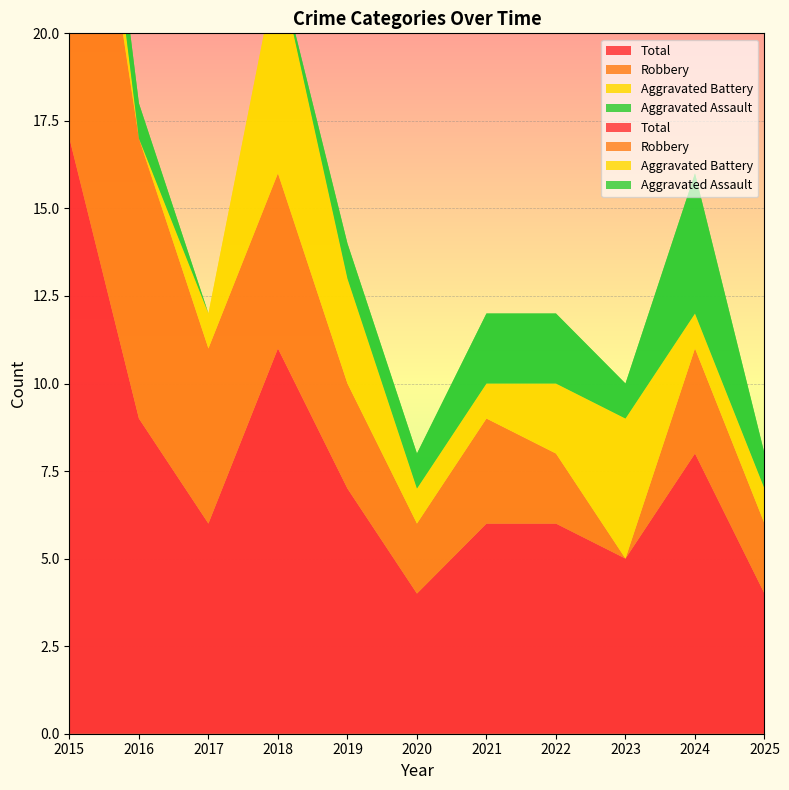

Reading right to left, transcribe all the data shown in this chart.

Aggravated Assault: 1	4	1	2	2	1	1	0	0	1	1
Aggravated Battery: 1	1	4	2	1	1	3	6	1	0	3
Robbery: 2	3	0	2	3	2	3	5	5	8	13
Total: 4	8	5	6	6	4	7	11	6	9	17